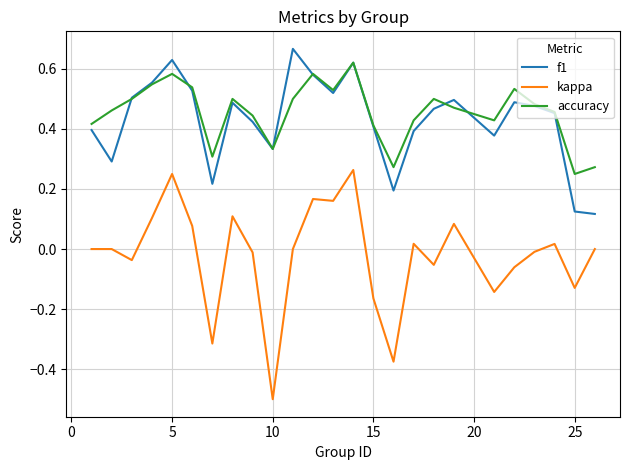

Which series has the largest range (max minus min)?

kappa